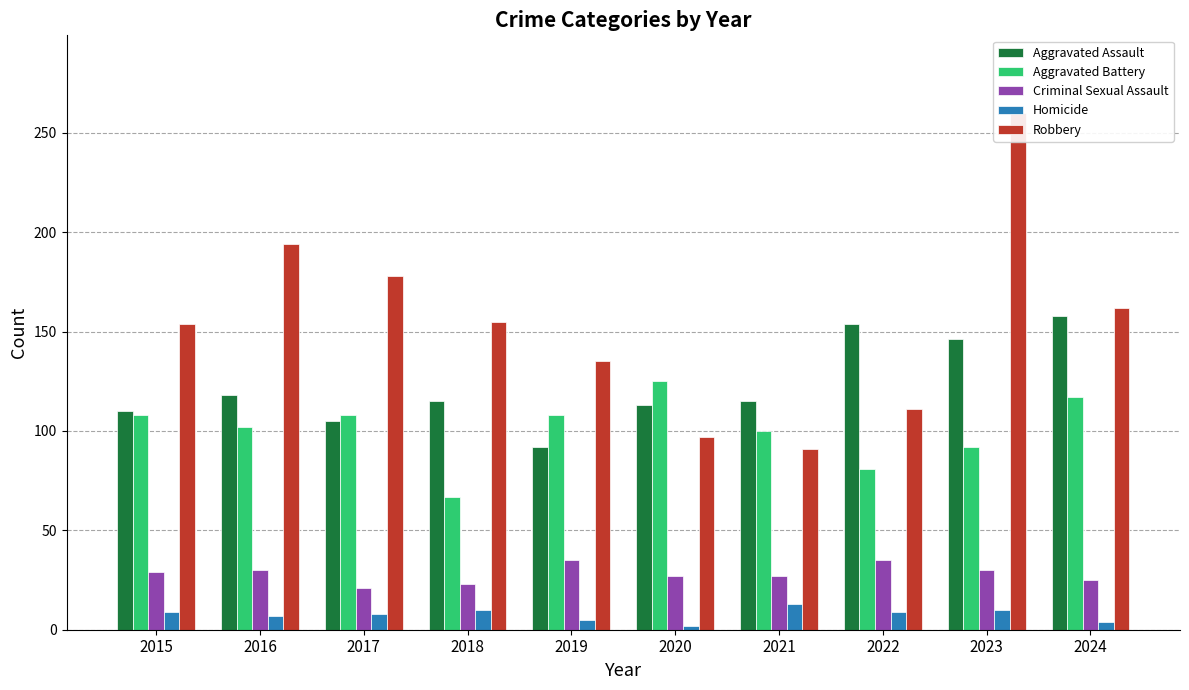

How many values in the Aggravated Assault series are below 115?

4